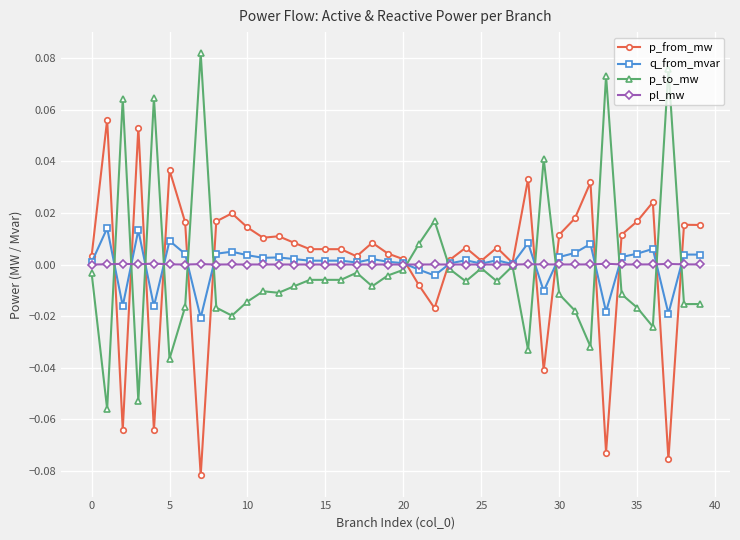

True or false: p_to_mw has more than 1 interior local peaks.

True